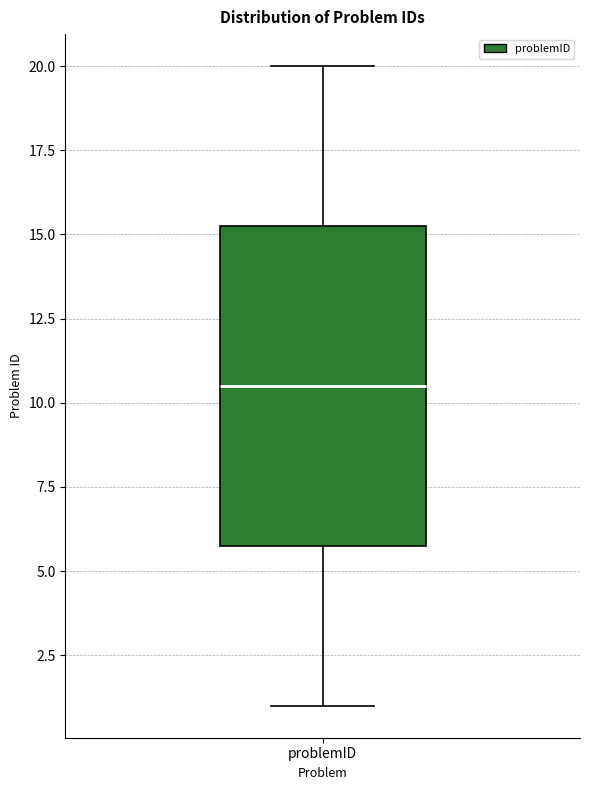

Read this box plot against the y-axis: the position of the median line, the range covered by the box, and the ends of both whiskers. The values are not printed on the chart, so give them approximately, as read against the axis.

median 10.5, box 6.0 to 15.5, whiskers 1.0 to 20.0